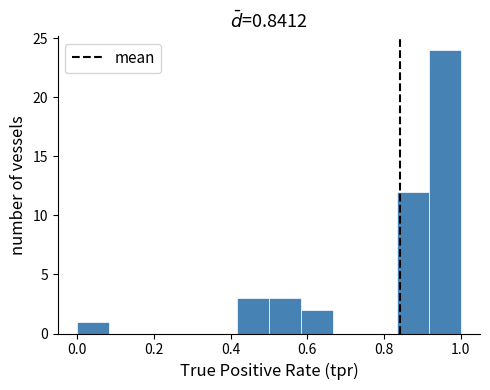

What is the height of the bar covering 0.84 to 0.92 on the x-axis? Neither the bar edges nor the heights are printed on the chart, so give them approximately, as read against the axes.

12